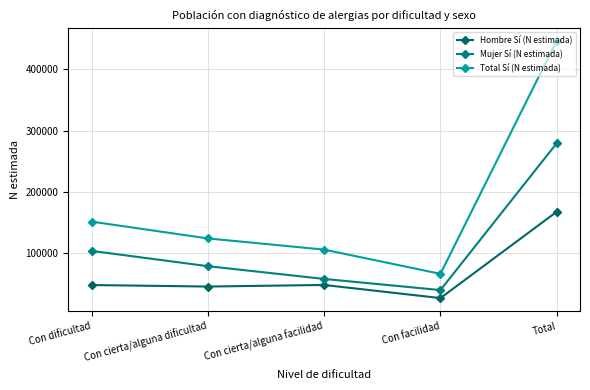

What is the difference between the maximum and minimum values in the Mujer Sí (N estimada) series?

239875